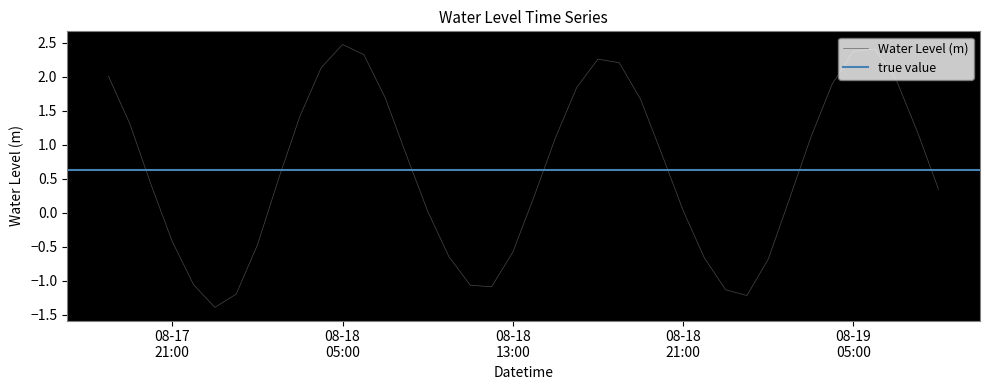

How many data points are above 0?

27